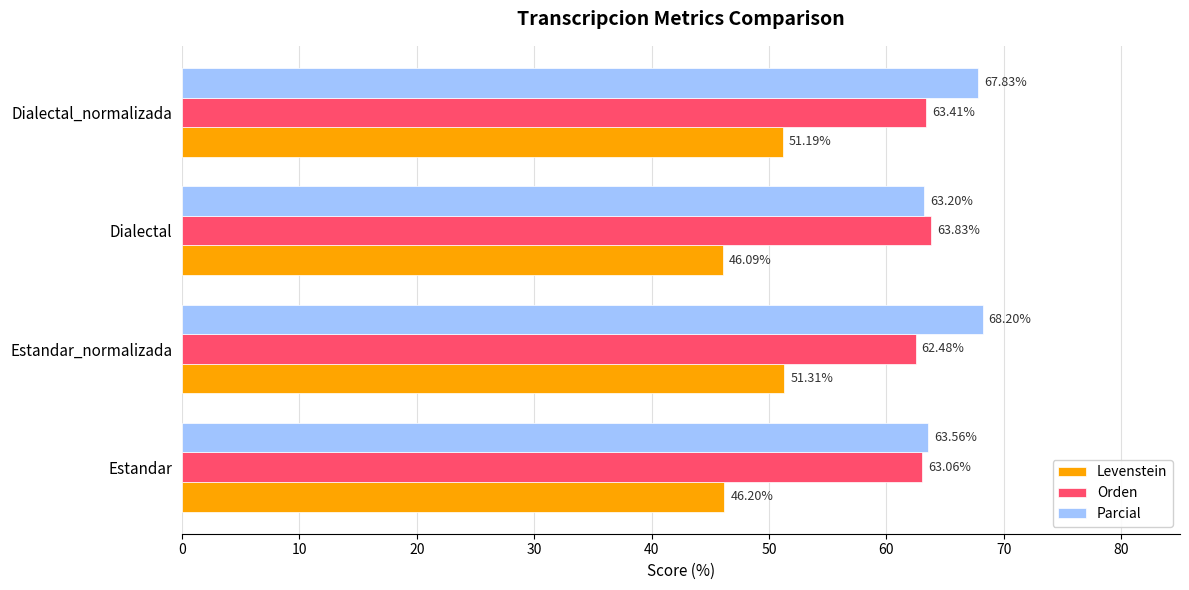

What is the greatest value displayed?

68.2